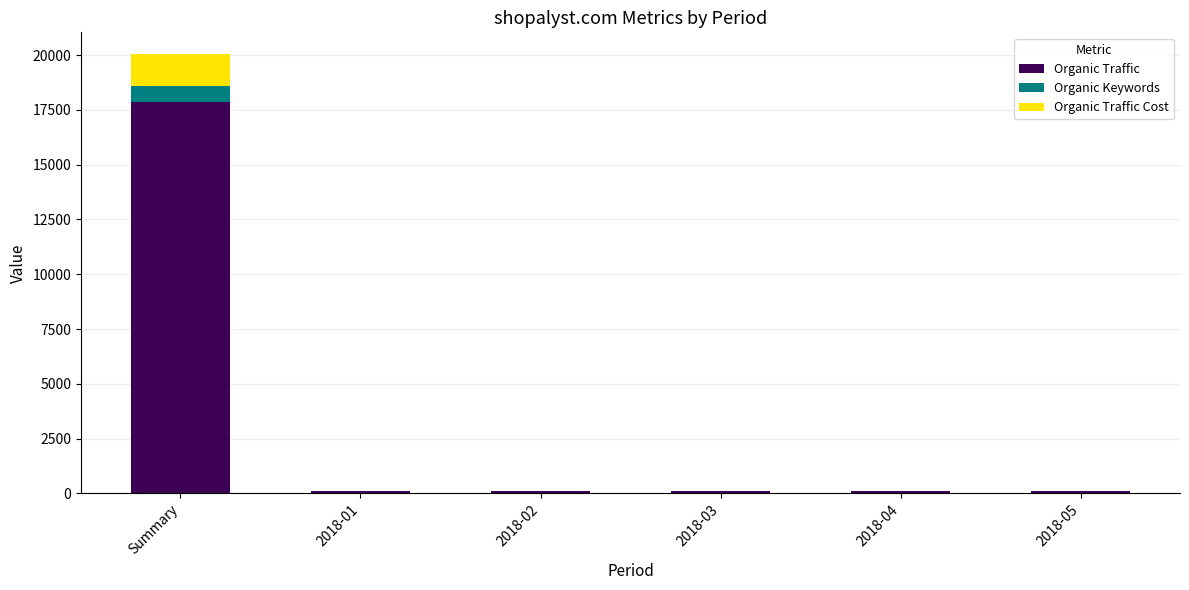

Is it true that Organic Traffic equals 17871 at Summary?

True